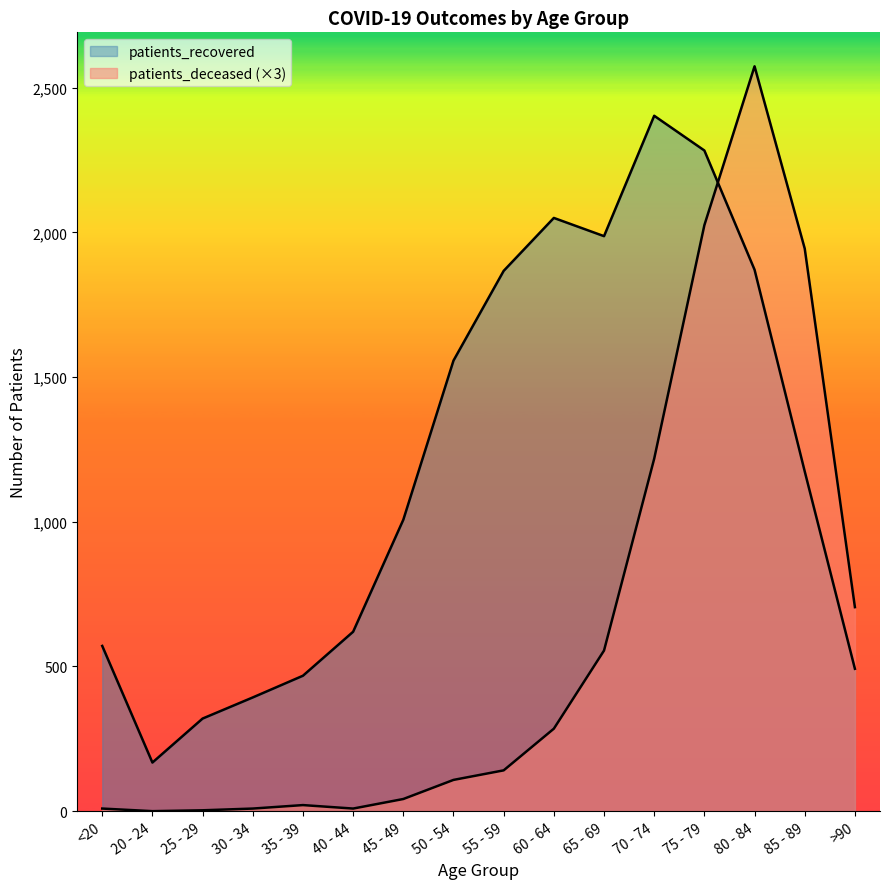

What is the minimum value for patients_recovered?

168